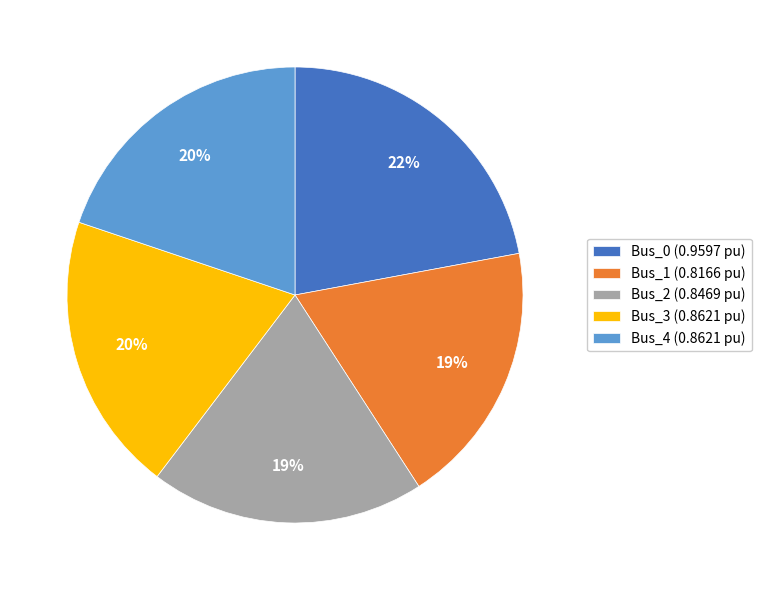

To the nearest percent, what percentage of the pie is Bus_2?

19%